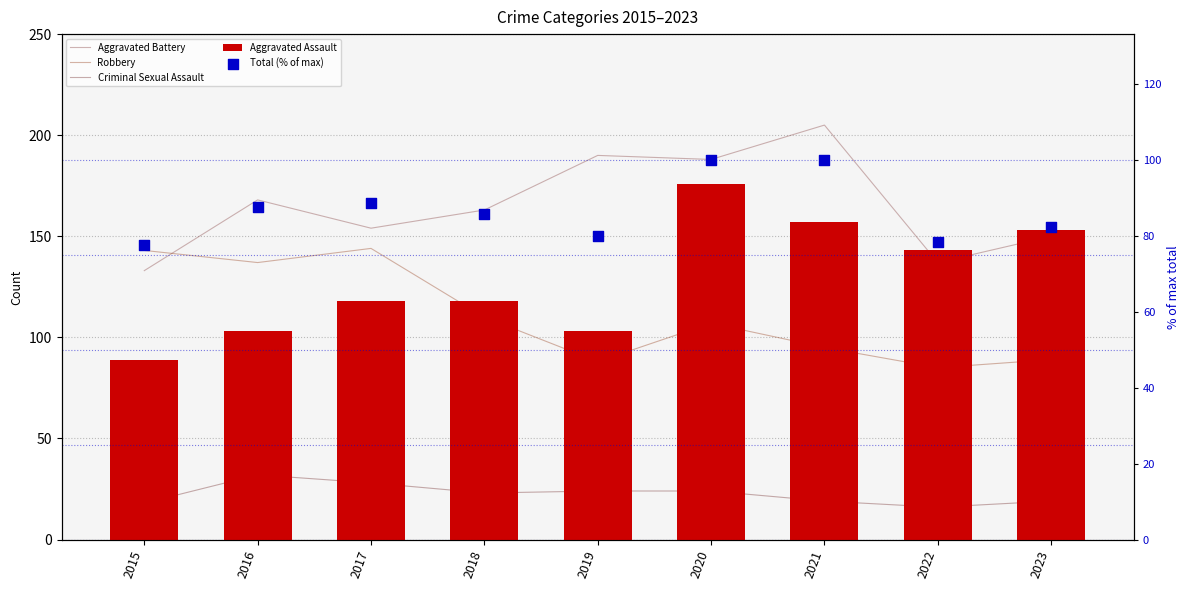

Which series contains the lowest Y value?

Criminal Sexual Assault